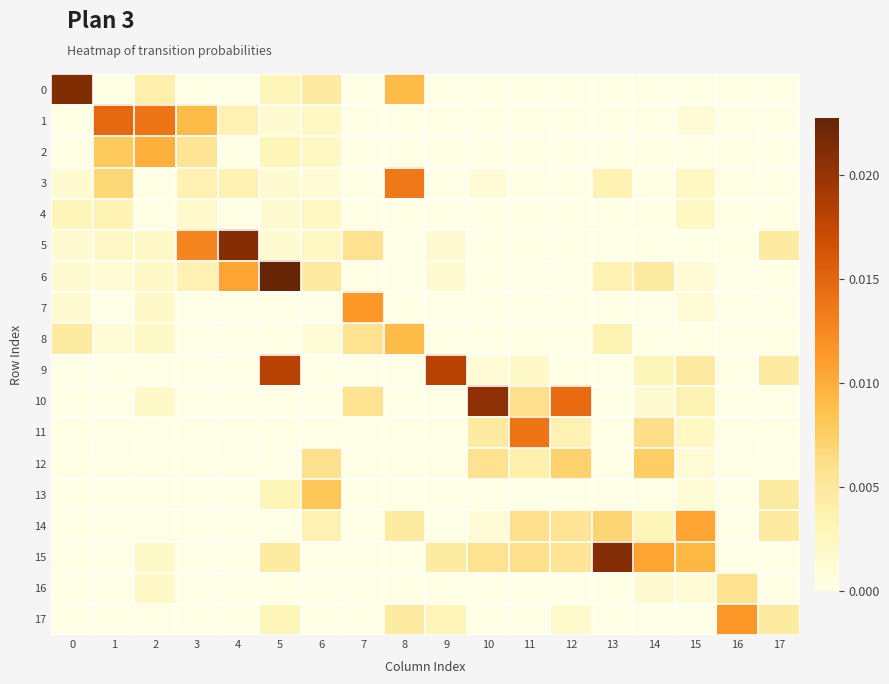

Which series has the largest total across all categories?

15